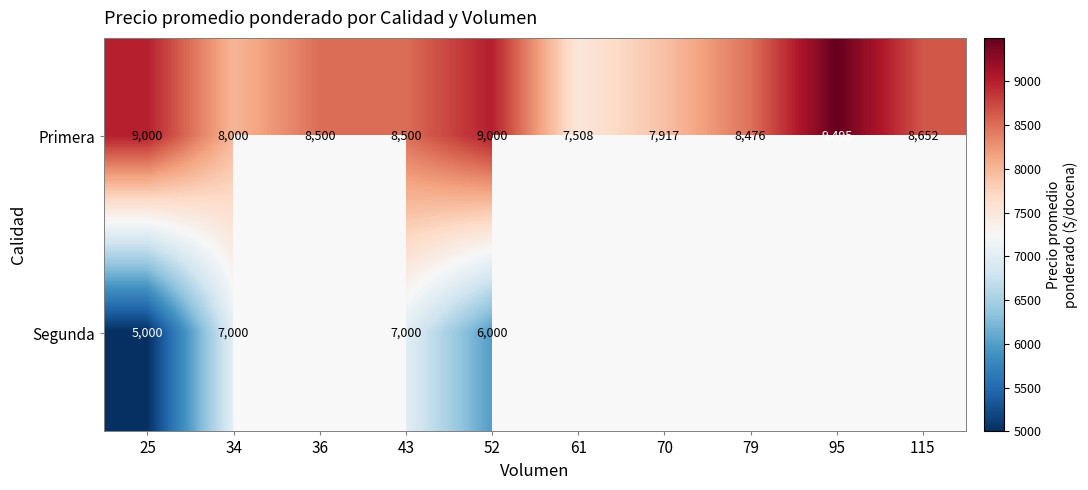

Is it true that Primera equals 8500 at 36?

True